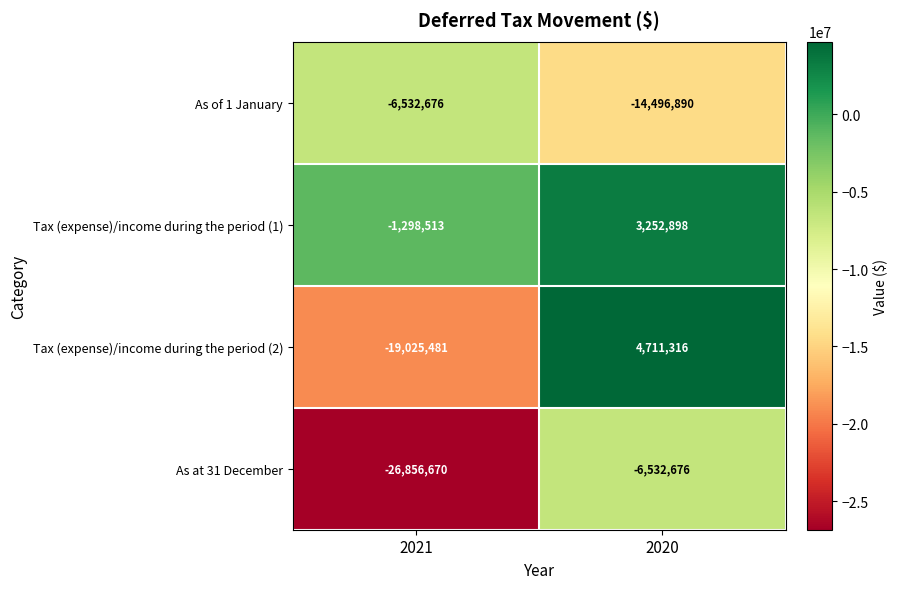

What is the greatest value displayed?

4711316